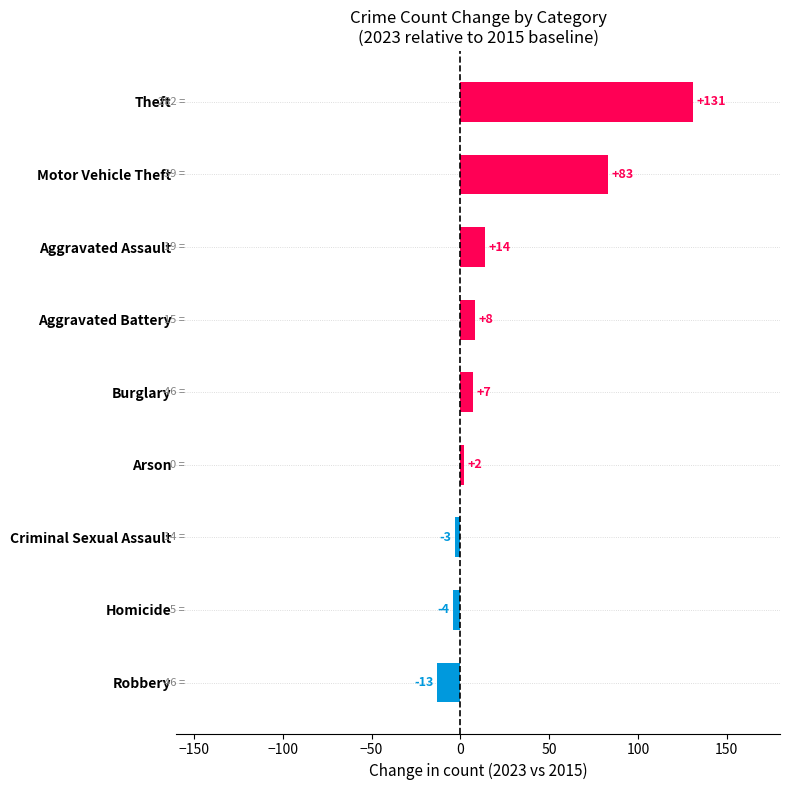

Which label corresponds to the largest value in the chart?

Theft